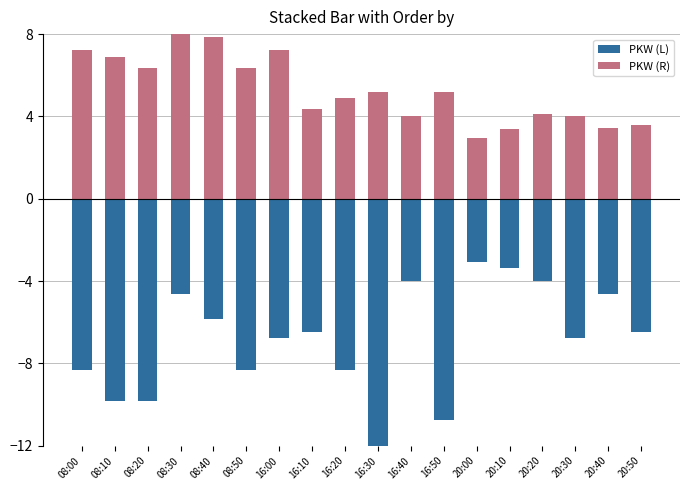

What is the average value of the PKW (R) series?

5.3